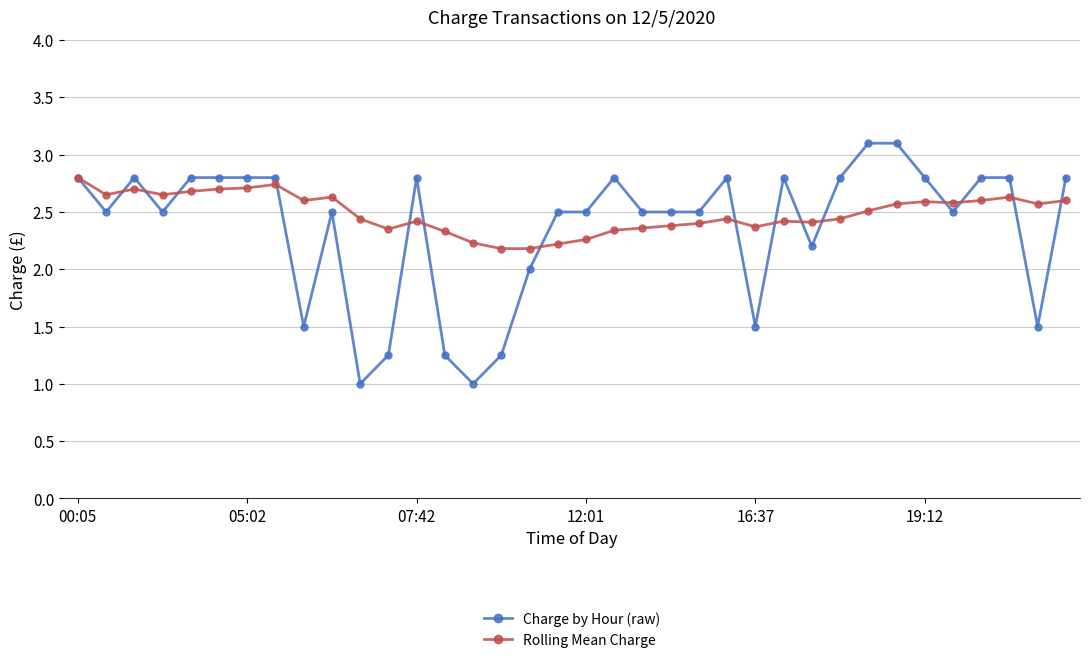

True or false: Rolling Mean Charge and Charge by Hour (raw) cross at least once.

True